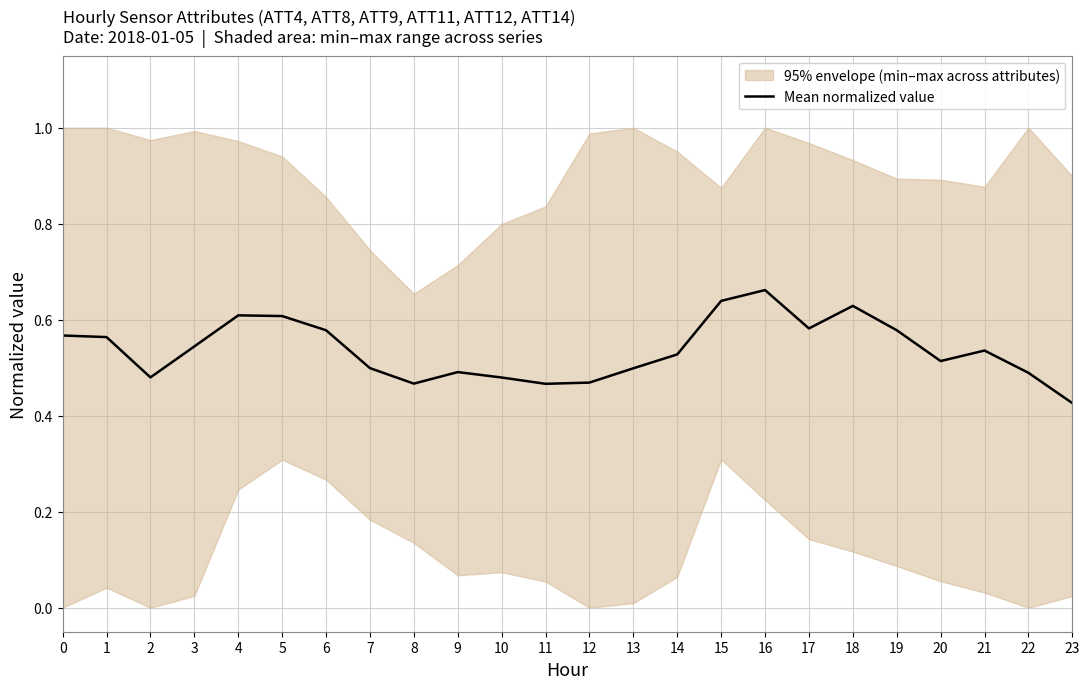

What is the difference between the values at 22 and 19?

0.1